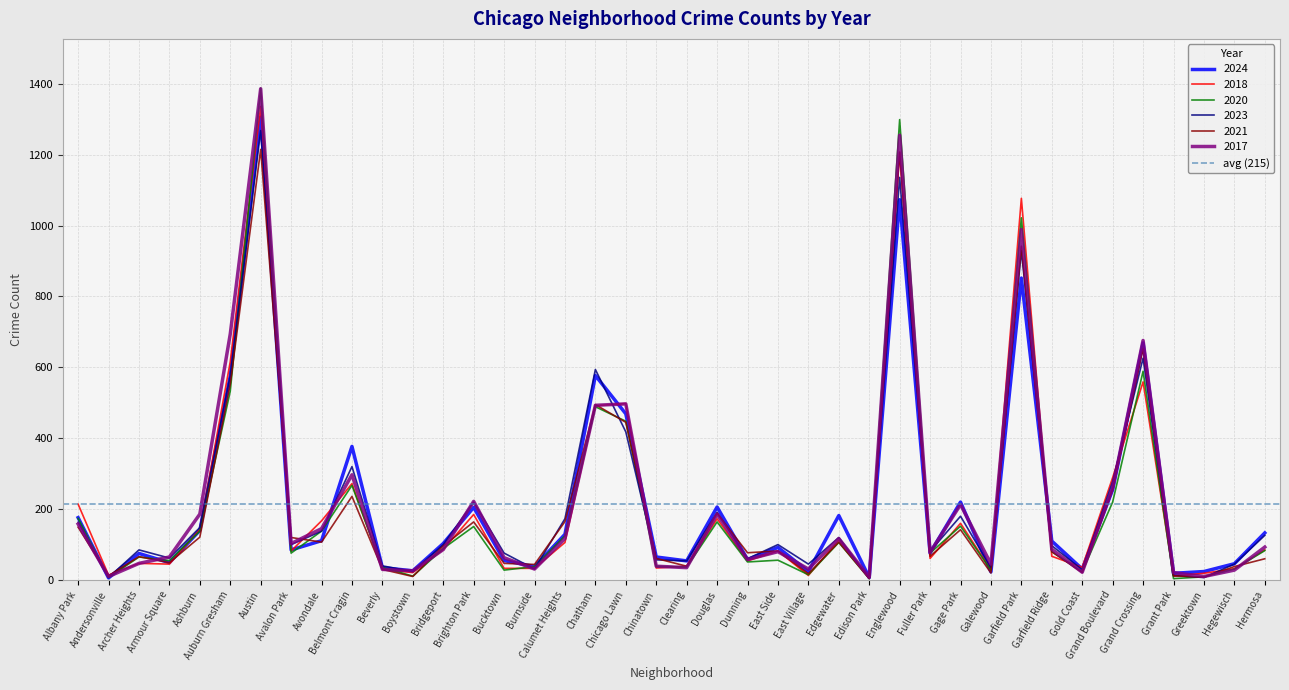

What position from the right is Edison Park?

14